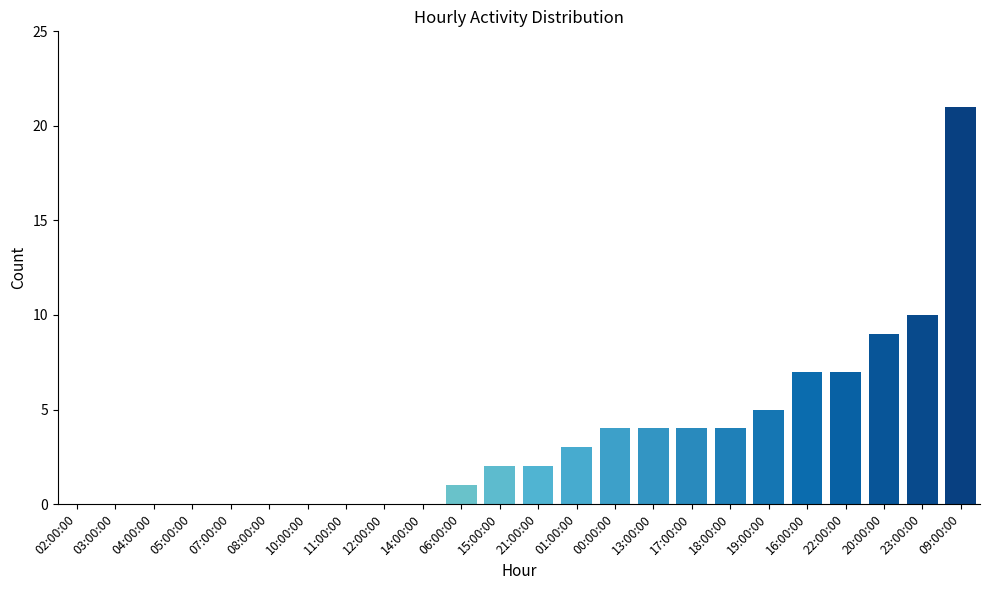

What is the difference between the values at 03:00:00 and 19:00:00?

5